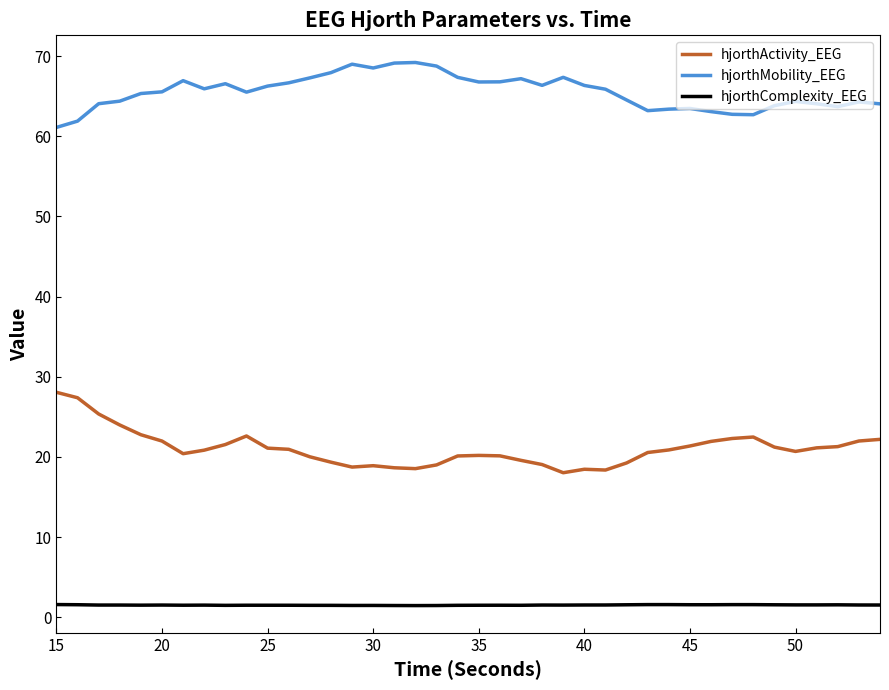

Which series has the largest total across all categories?

hjorthMobility_EEG